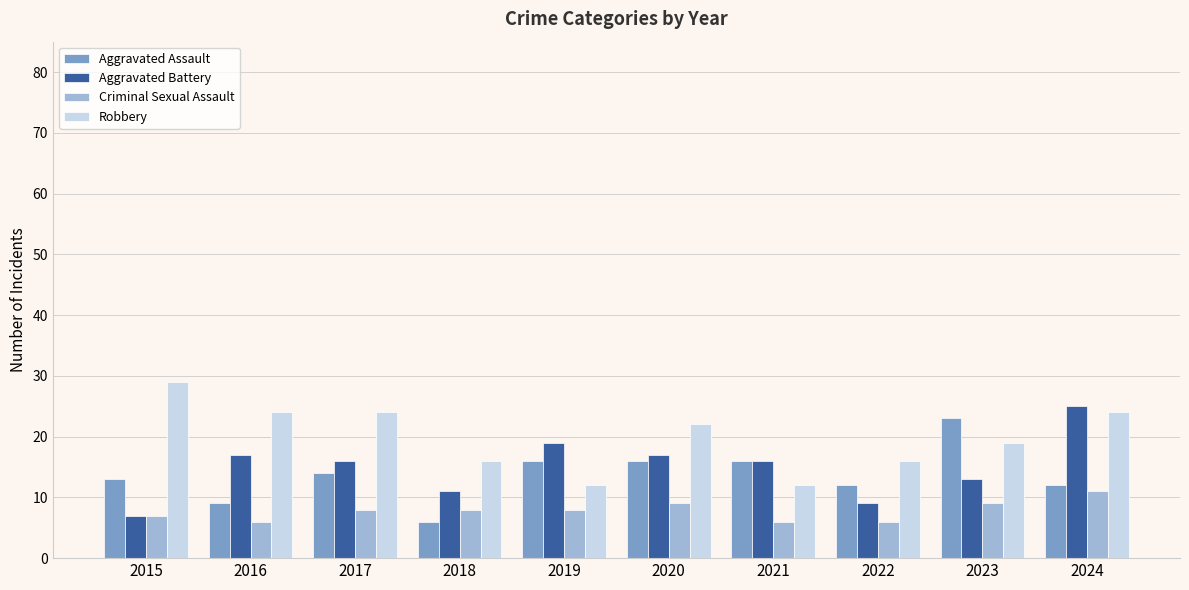

What is the difference between the maximum and minimum values in the Robbery series?

17